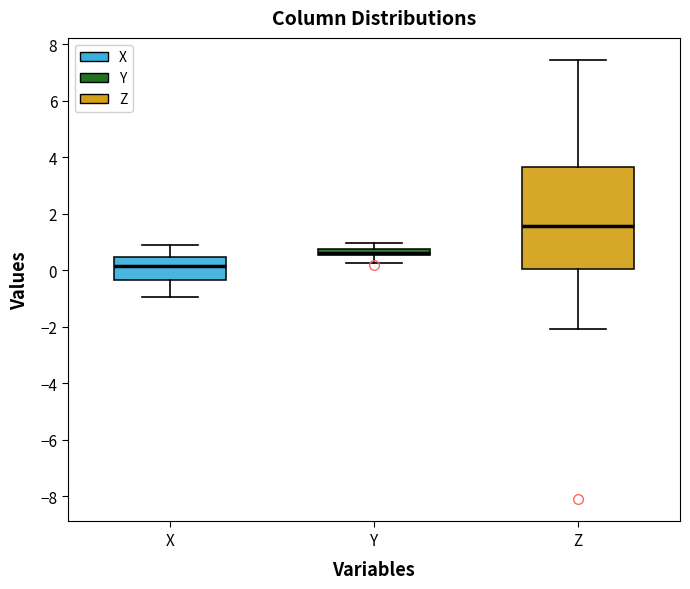

Where is the lower edge of the box for X on the y-axis? The values are not printed on the chart, so give them approximately, as read against the axis.

-0.4